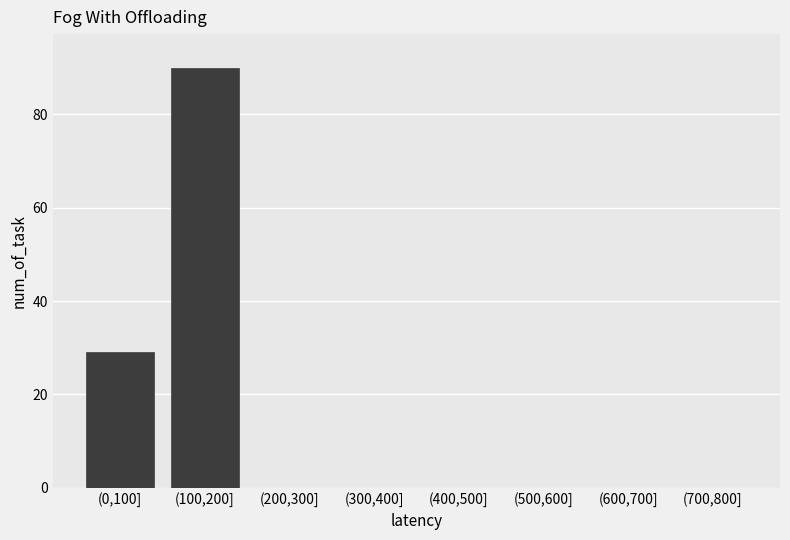

Reading left to right, list all the values displayed in this chart.

(0,100]=29	(100,200]=90	(200,300]=0	(300,400]=0	(400,500]=0	(500,600]=0	(600,700]=0	(700,800]=0